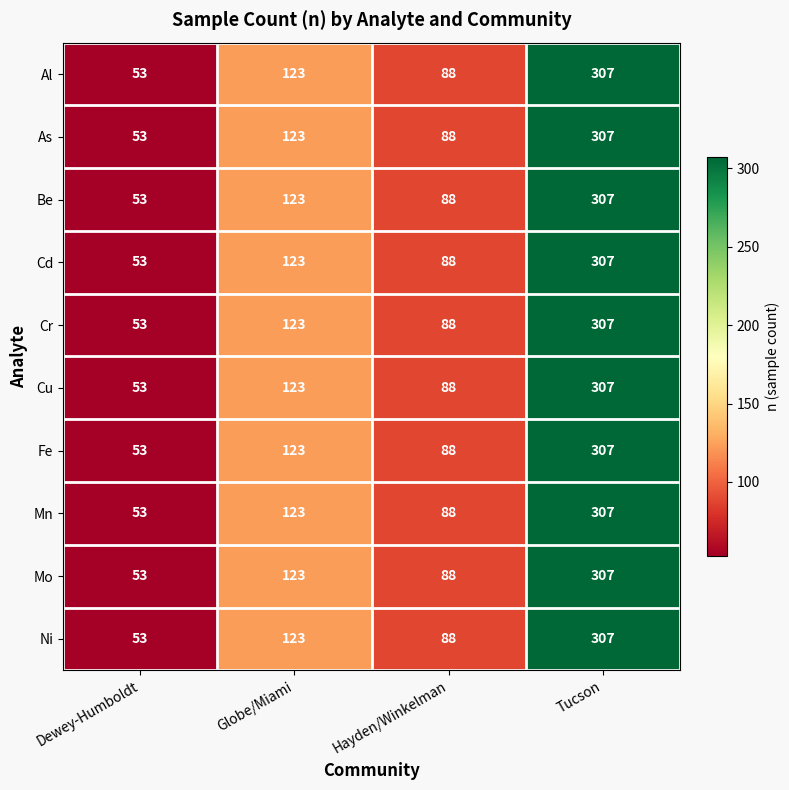

What is the difference between the As values at Hayden/Winkelman and Tucson?

219